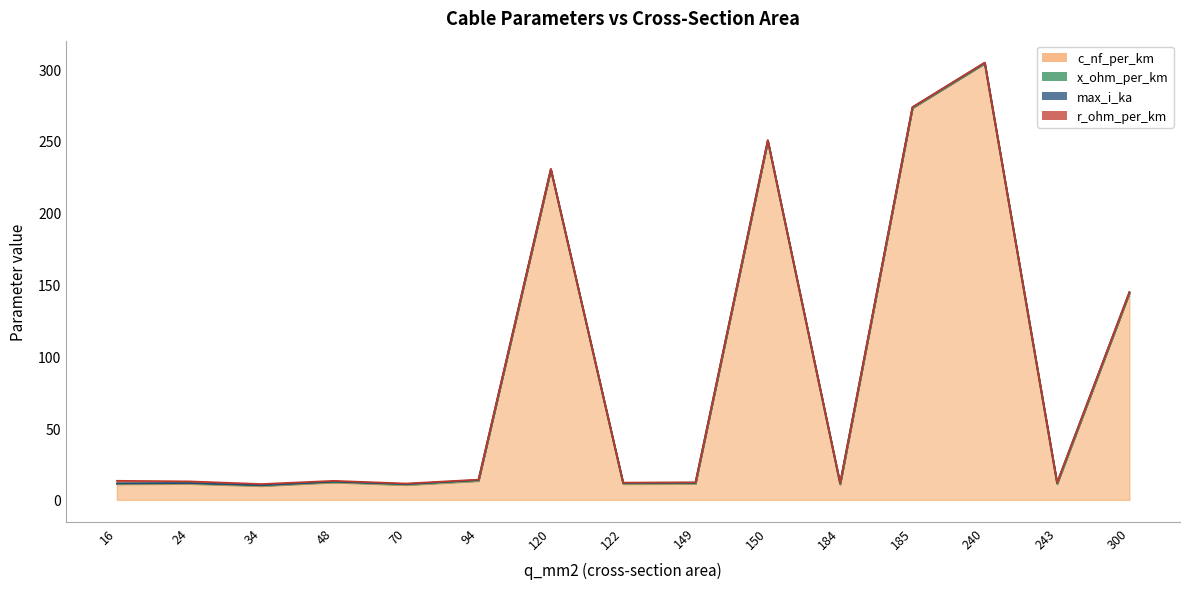

Between 149 and 184, which is larger?

149